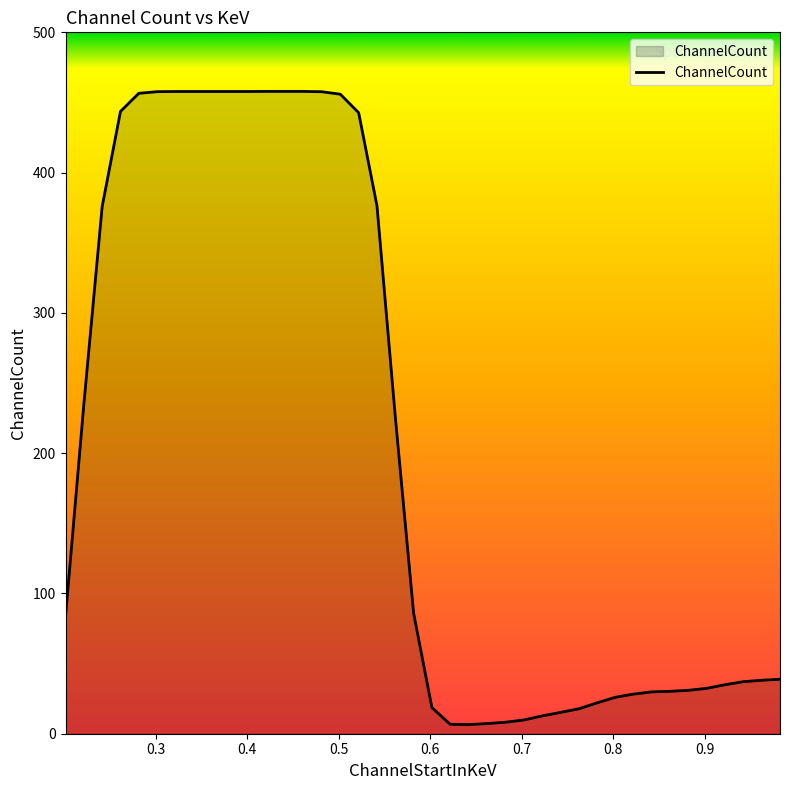

What is the maximum value shown in the chart?

457.9